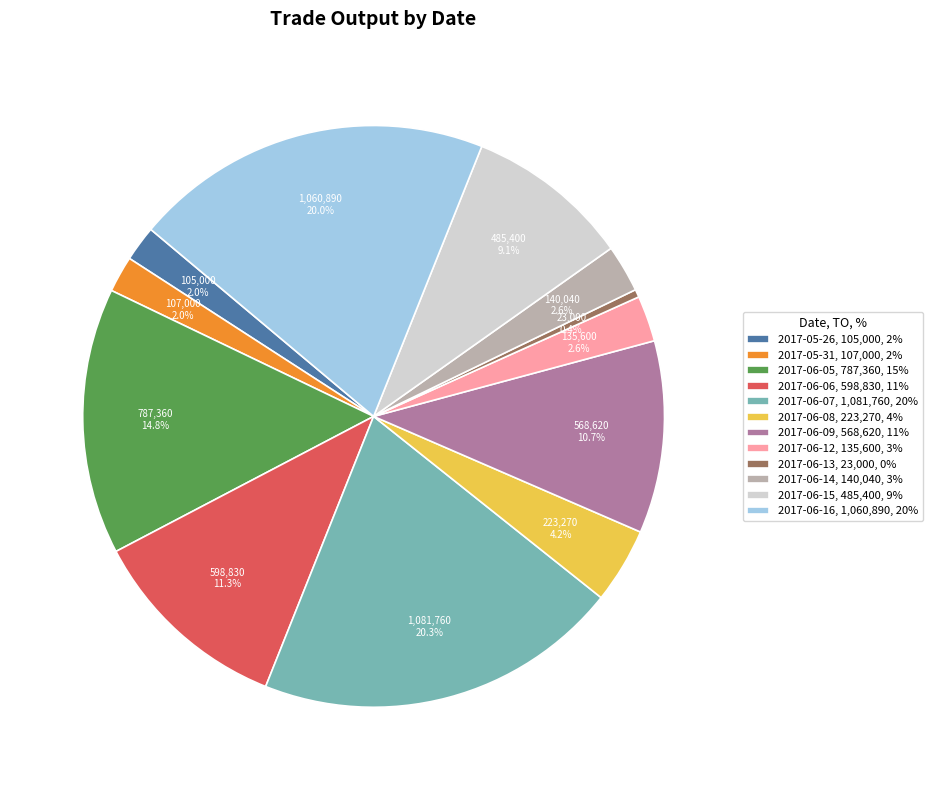

Approximately how many times larger is the value at 2017-05-26, 105,000, 2% compared to 2017-05-31, 107,000, 2%?

1.0